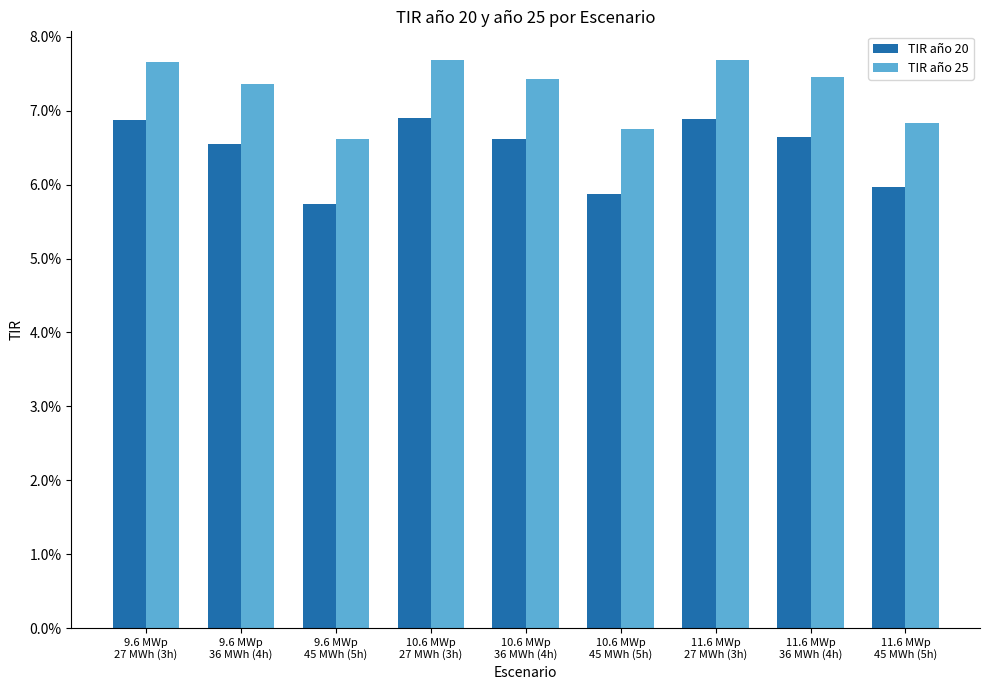

Reading right to left, extract all data points from this chart.

TIR año 20: 0.1	0.1	0.1	0.1	0.1	0.1	0.1	0.1	0.1
TIR año 25: 0.1	0.1	0.1	0.1	0.1	0.1	0.1	0.1	0.1